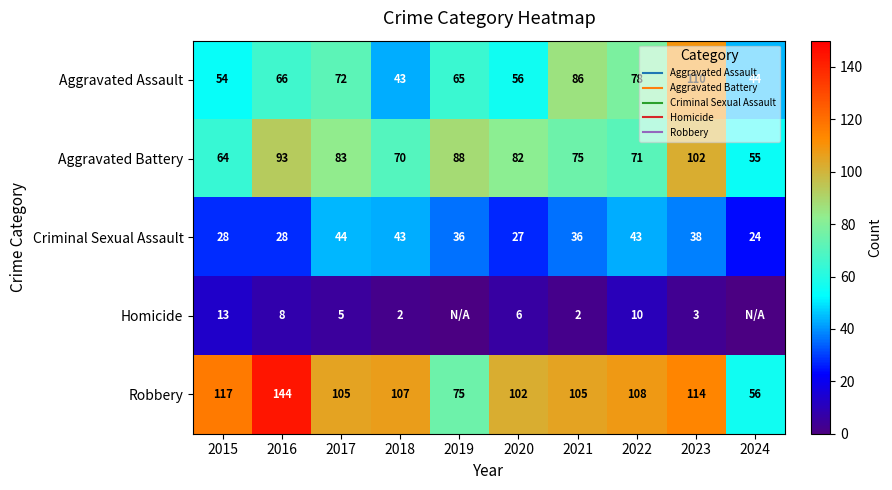

What is the maximum value for Criminal Sexual Assault?

44